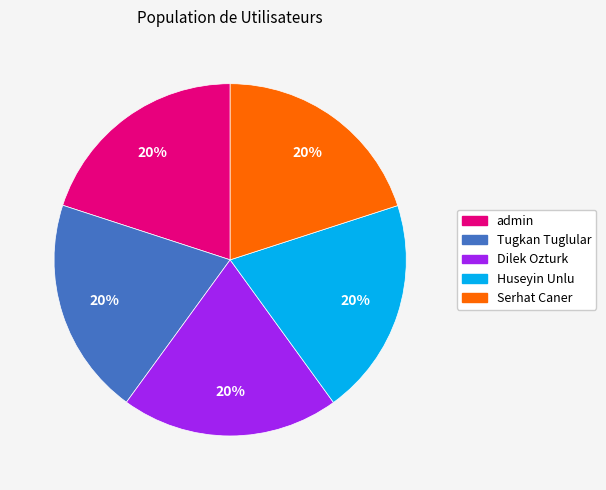

True or false: admin accounts for 20% of the total.

True